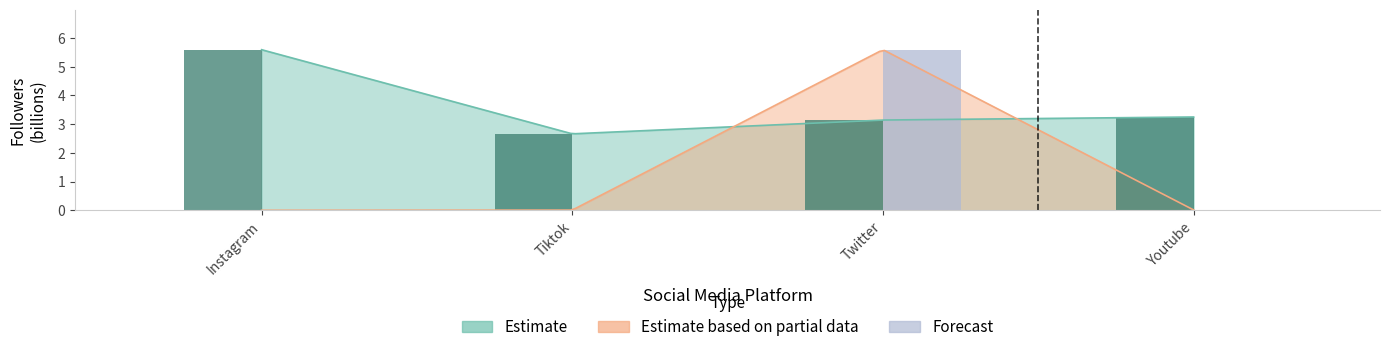

What is the label of the 1st bar from the left?

Instagram